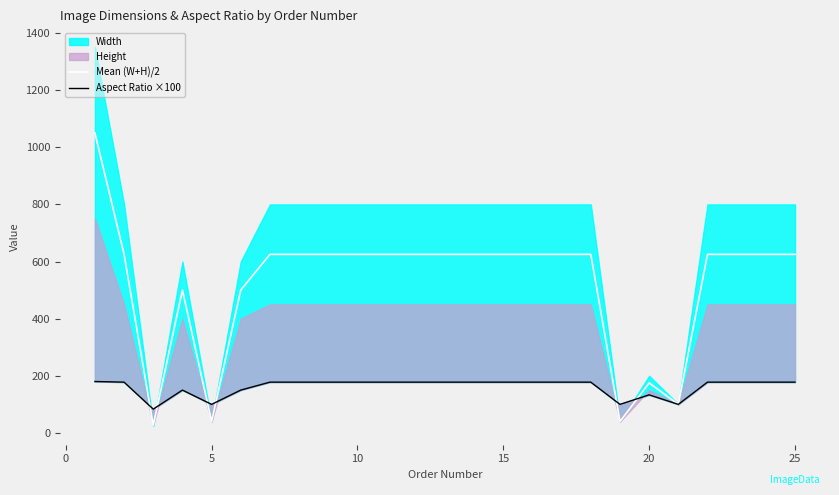

What is the average value of the Mean (W+H)/2 series?

522.3